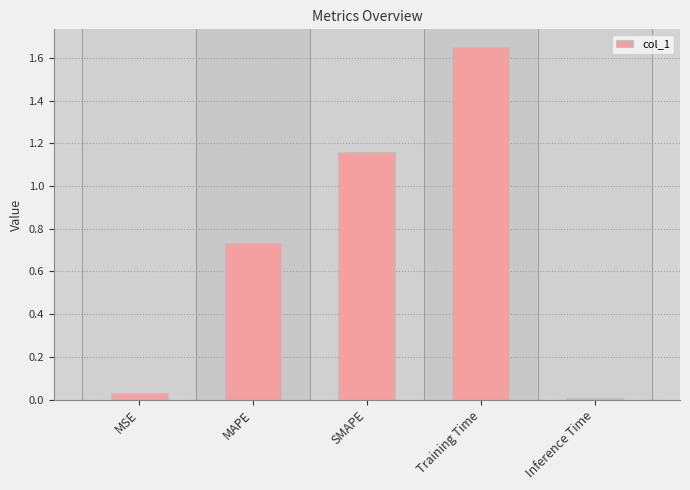

What is the difference between the values at SMAPE and MAPE?

0.4